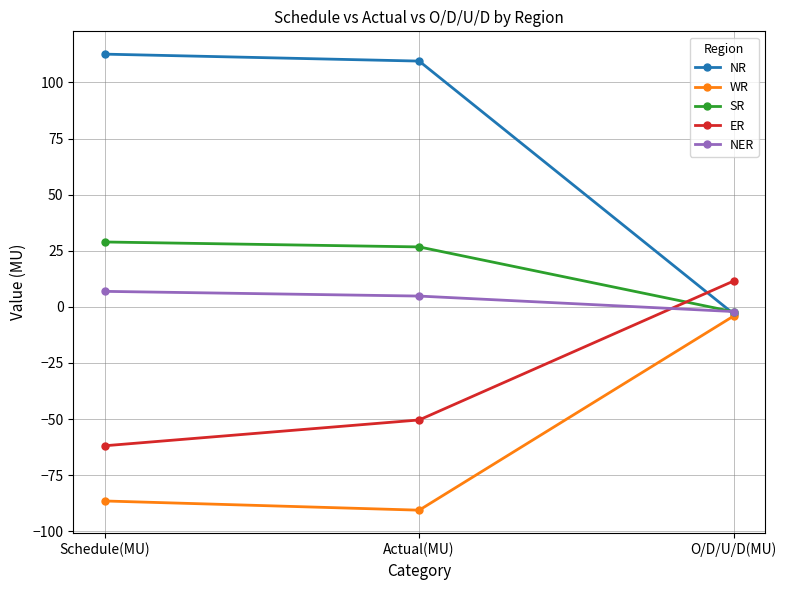

Is this an area chart (filled region under the line)?

No